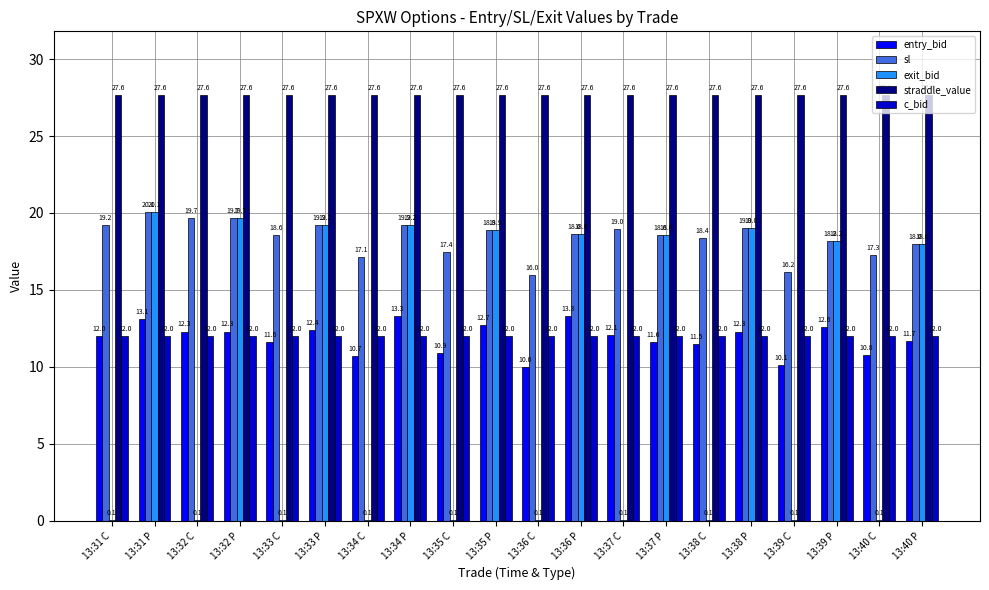

Which series changed the most between 13:35 P and 13:38 P?

entry_bid